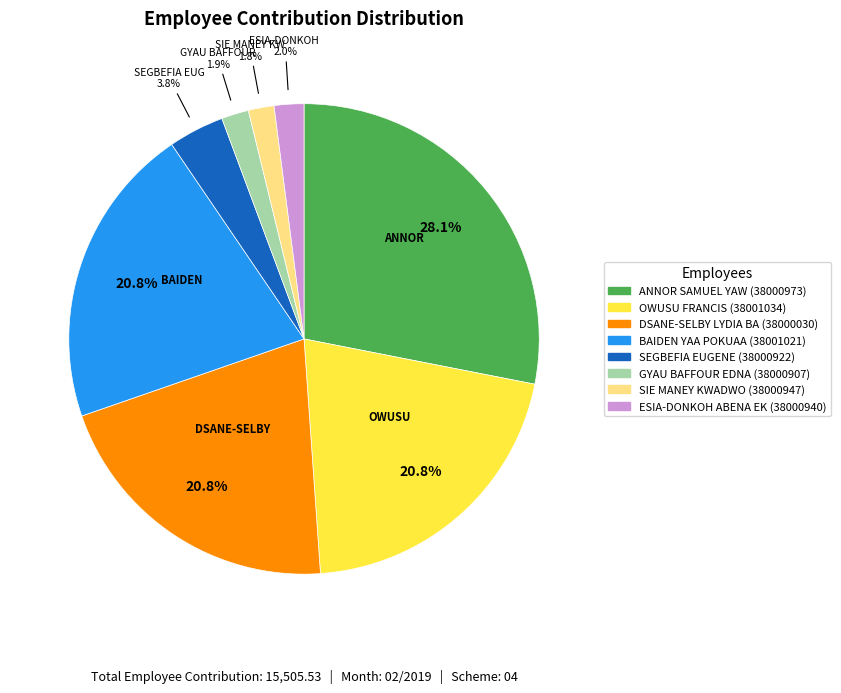

Is there a majority slice in this chart?

No